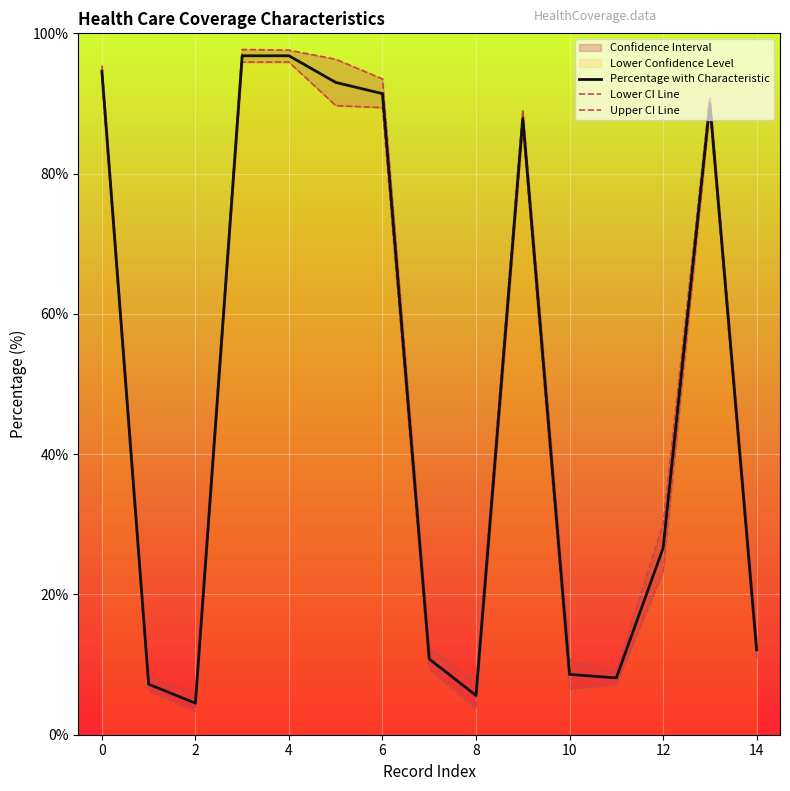

The value of Percentage with Characteristic at 10 is 8.6. True or false?

True